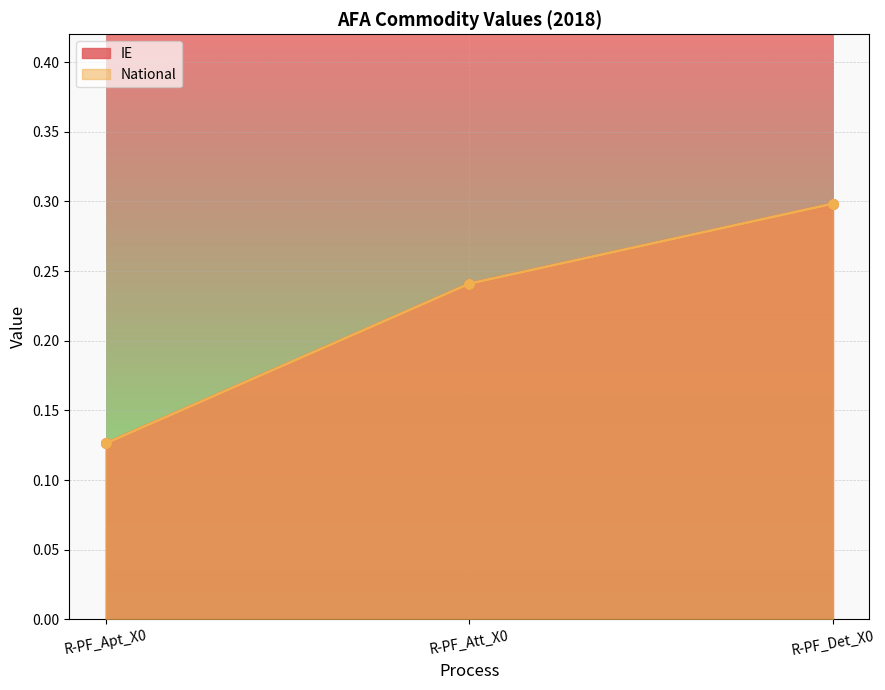

List the labels in order of National value, largest first.

R-PF_Det_X0, R-PF_Att_X0, R-PF_Apt_X0